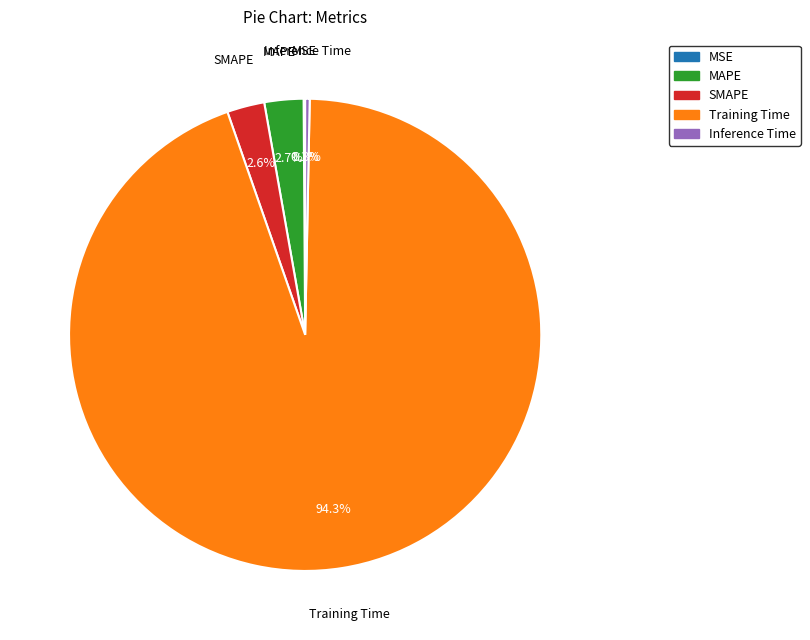

Which slice is the largest?

Training Time